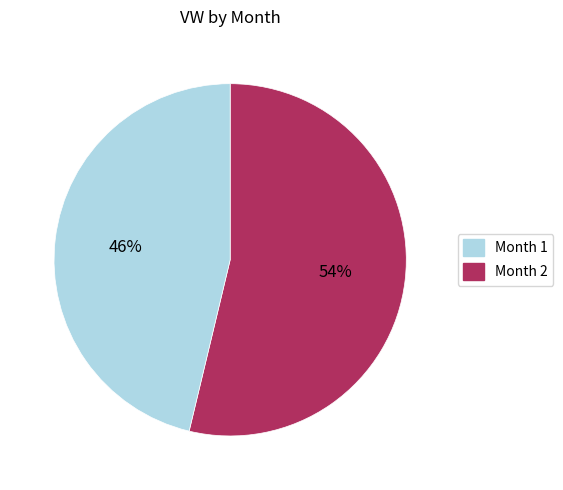

To the nearest percent, what percentage of the pie is Month 2?

46%